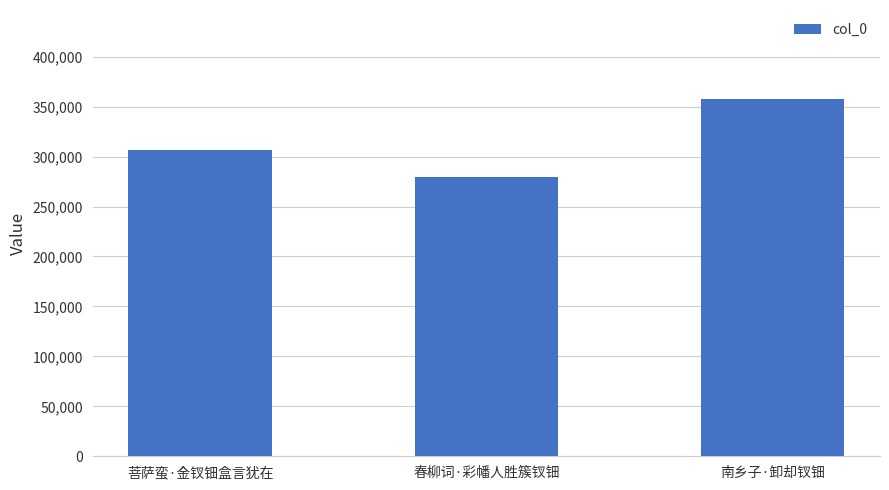

Reading left to right, extract all data points from this chart.

菩萨蛮·金钗钿盒言犹在=306610	春柳词·彩幡人胜簇钗钿=279666	南乡子·卸却钗钿=357344